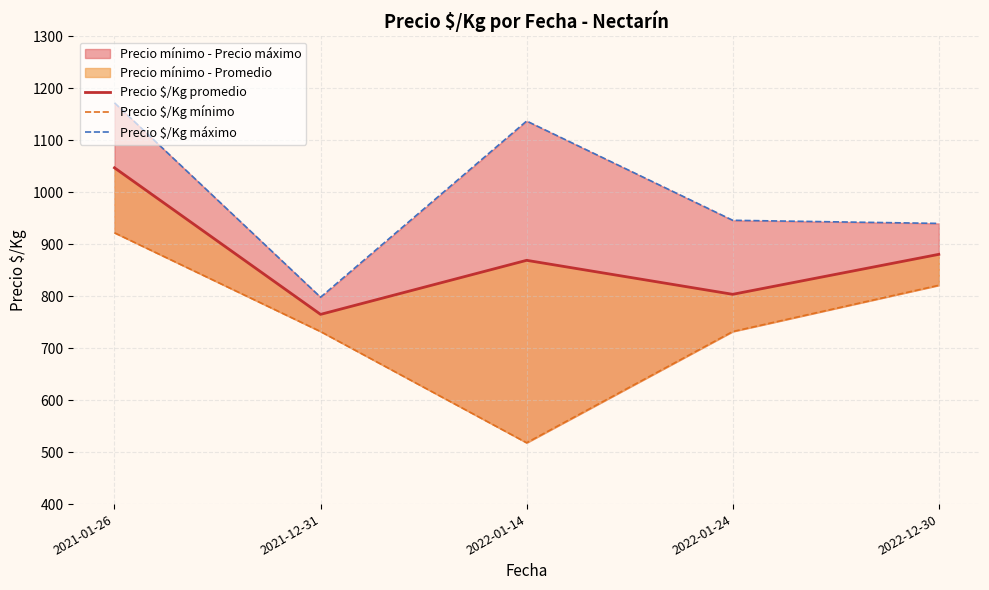

How many Precio $/Kg mínimo values are between 732 and 821?

3